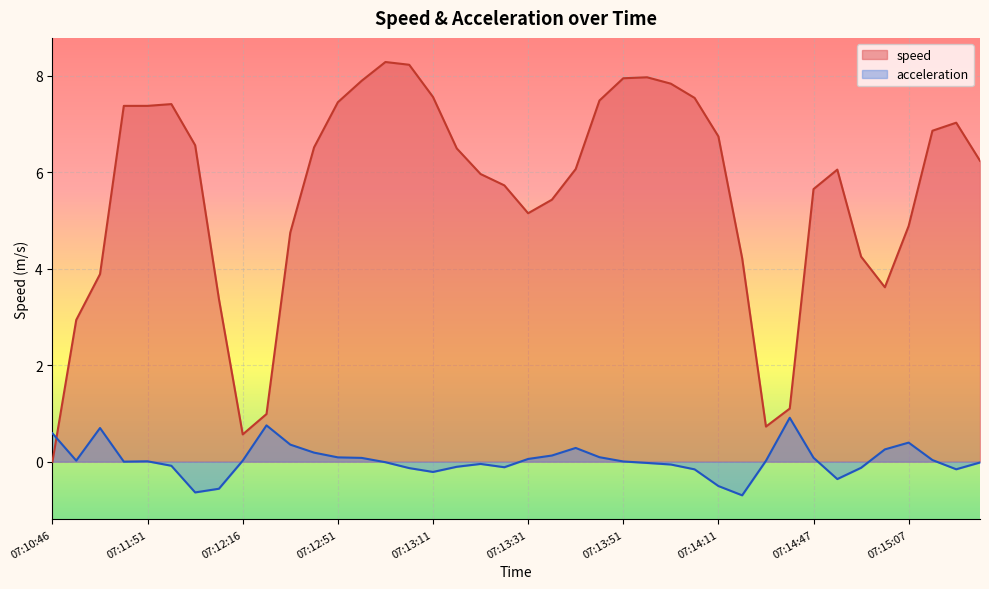

Where do acceleration and speed first cross each other?

07:10:46 and 07:10:51